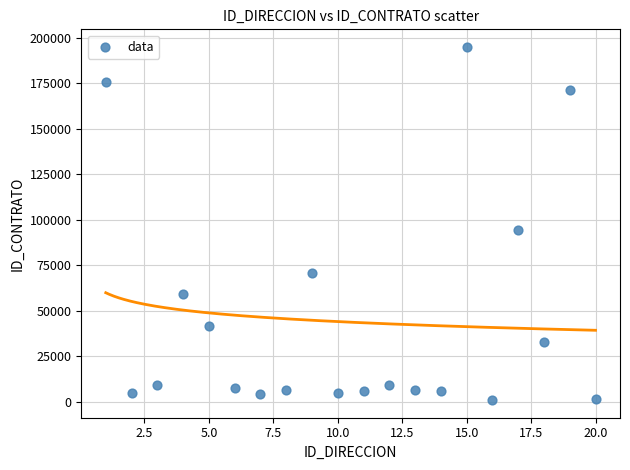

What Y value in the scatter plot is closest to 97873?

94278